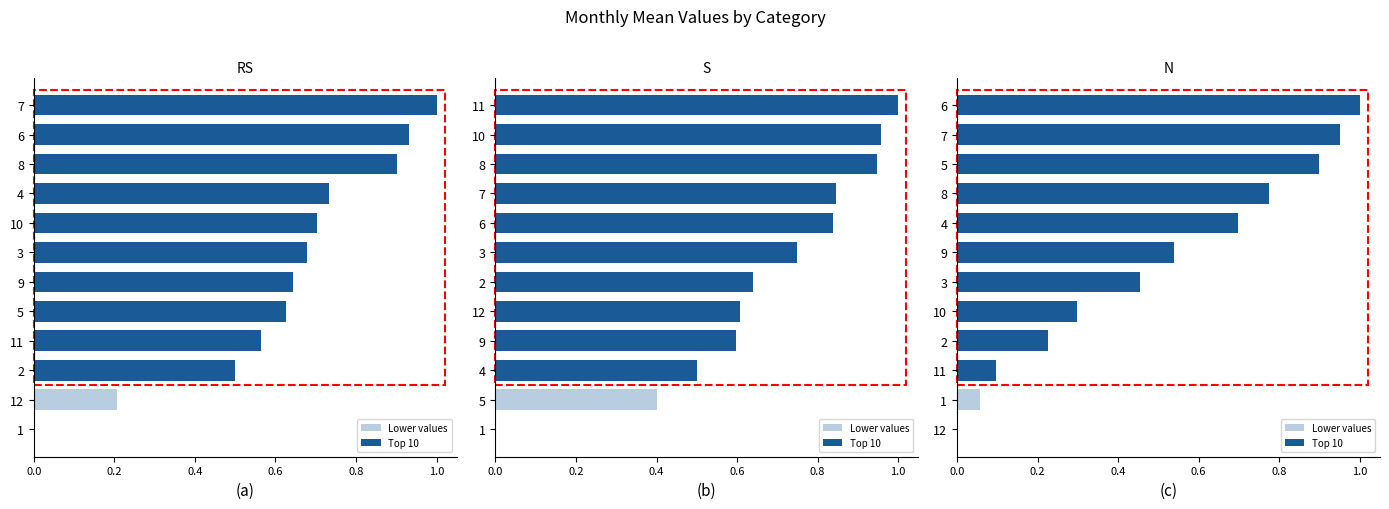

What is the greatest value displayed?

1.0